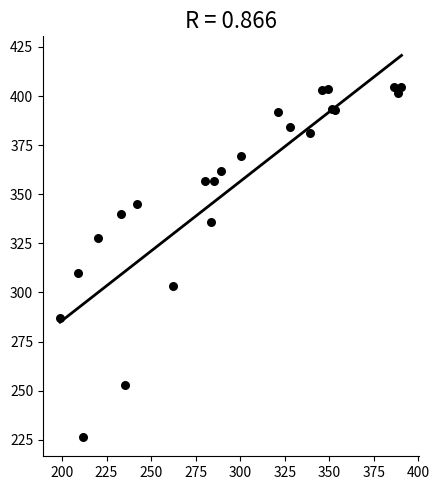

What Y value in the scatter plot is closest to 315?

309.9